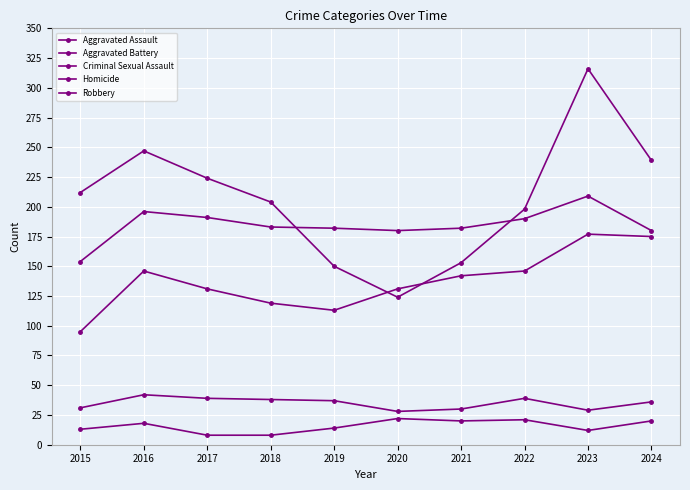

What is the difference between the highest and lowest values at 2016?

229